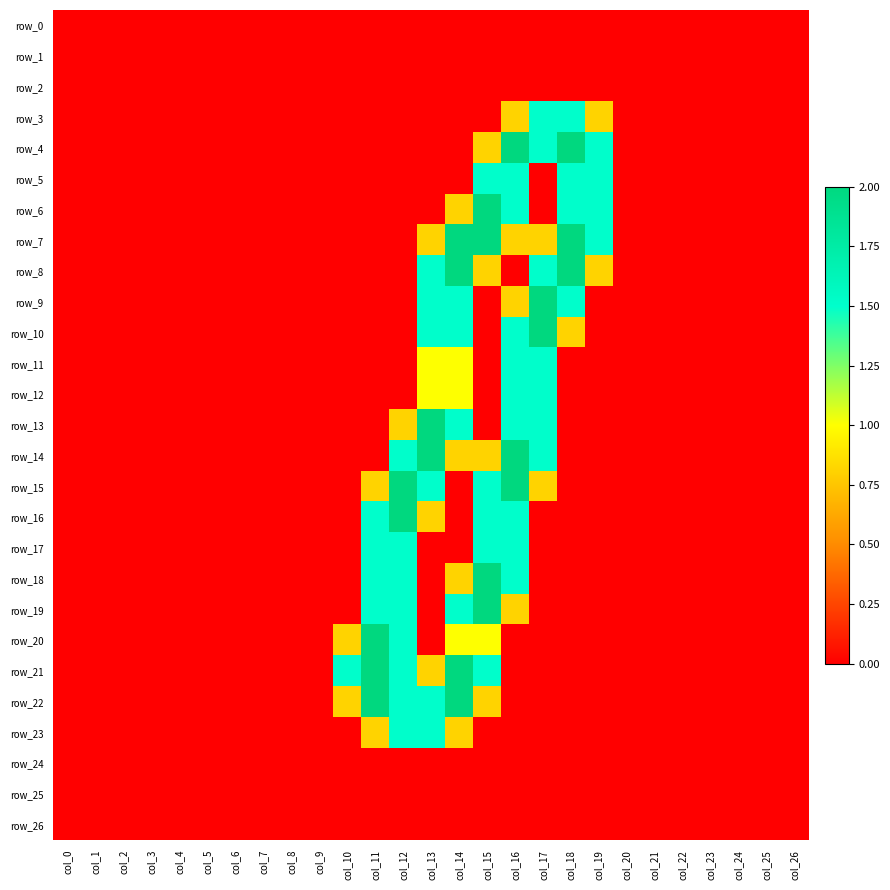

What is the difference between the second highest and minimum values in the row_15 series?

2.0